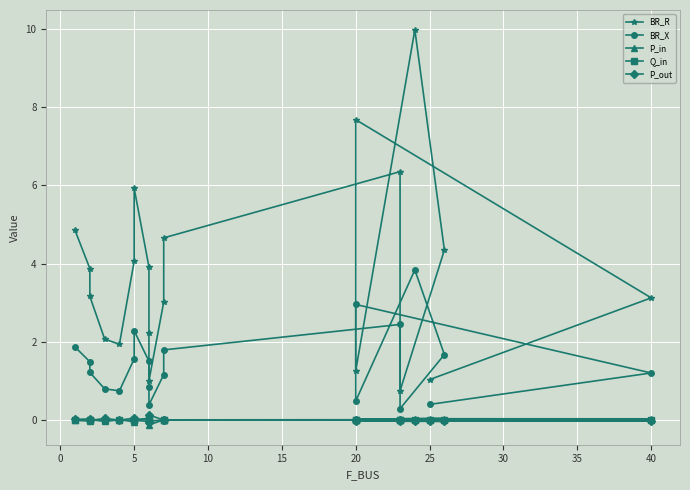

Between 30 and 16, which is larger?

30